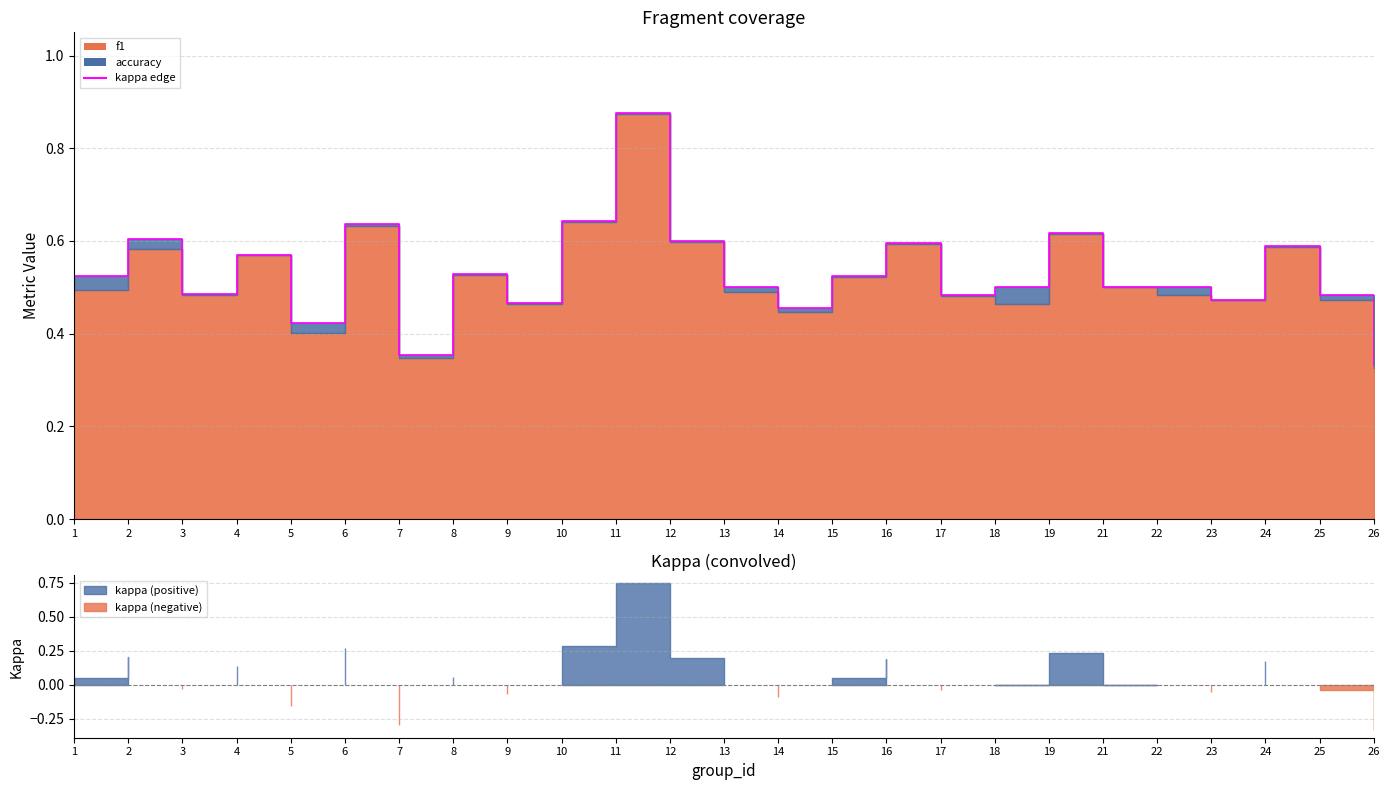

The chart shows a value of 0.5 at 25. True or false?

True